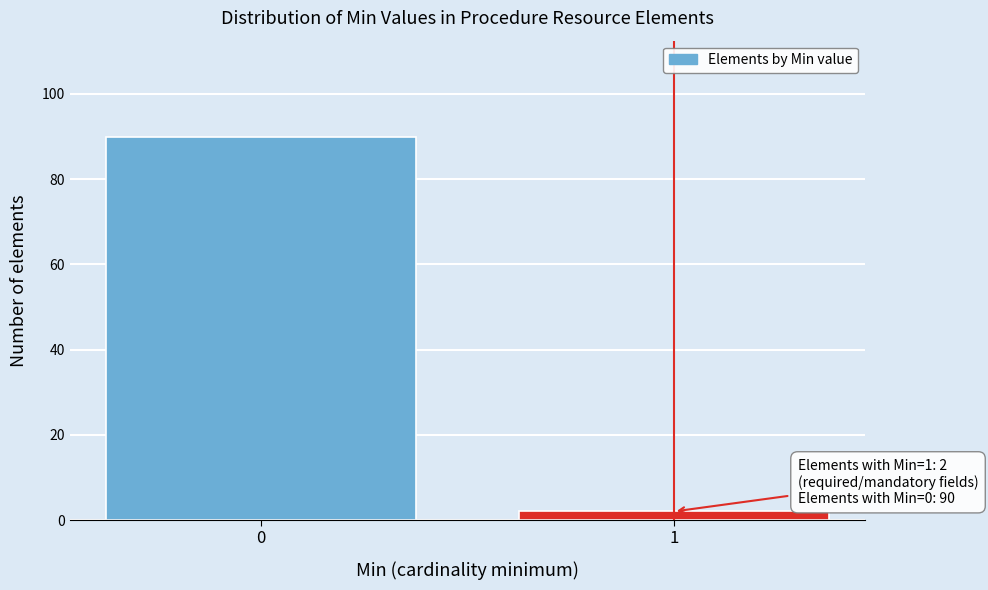

Reading left to right, list all the values displayed in this chart.

90	2